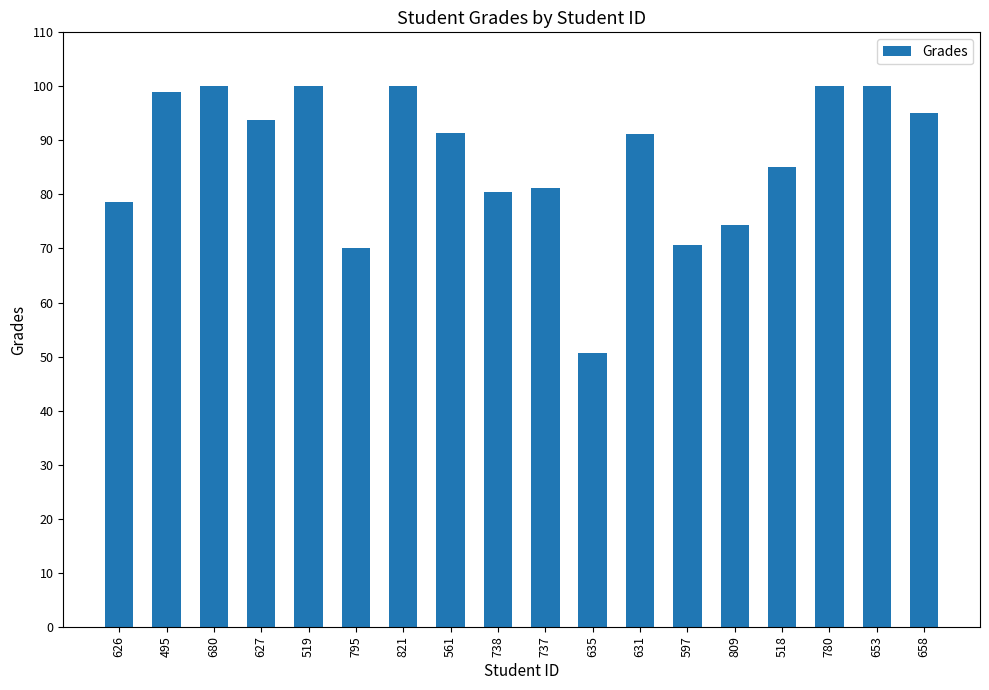

What is the difference between the maximum and minimum values?

49.4